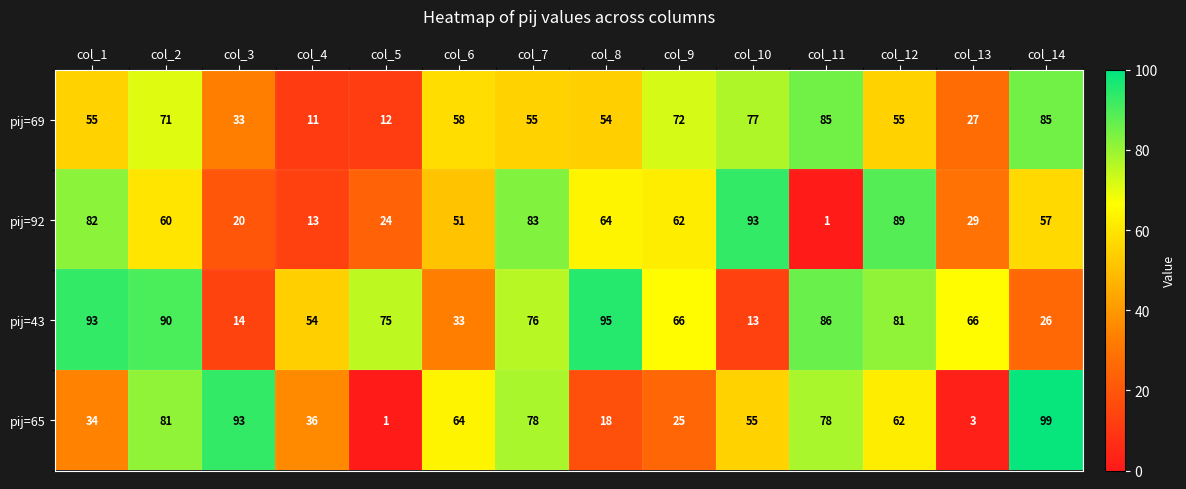

The value of pij=65 at col_3 is 93. True or false?

True